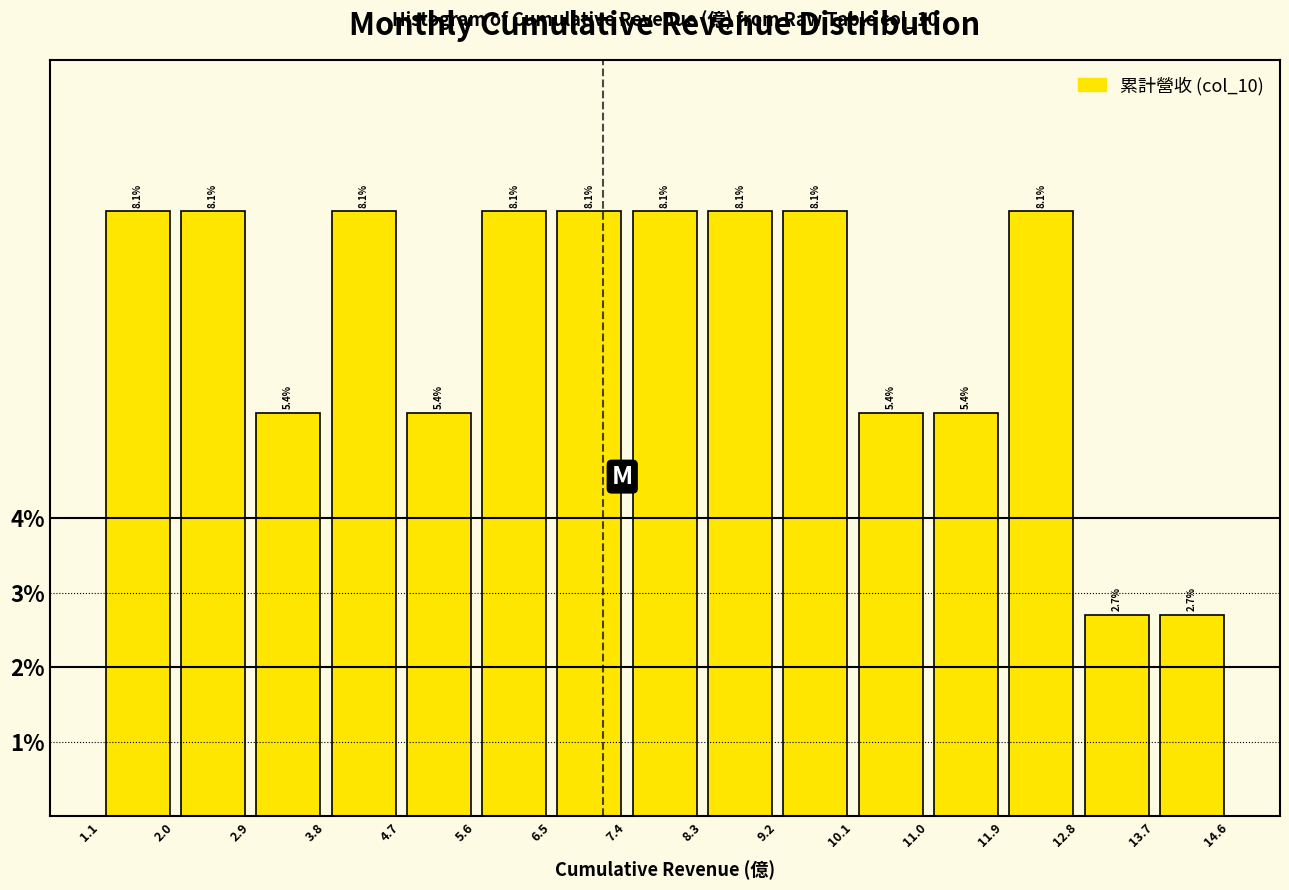

What is the height of the bar covering 13.7 to 14.6 on the x-axis?

2.7